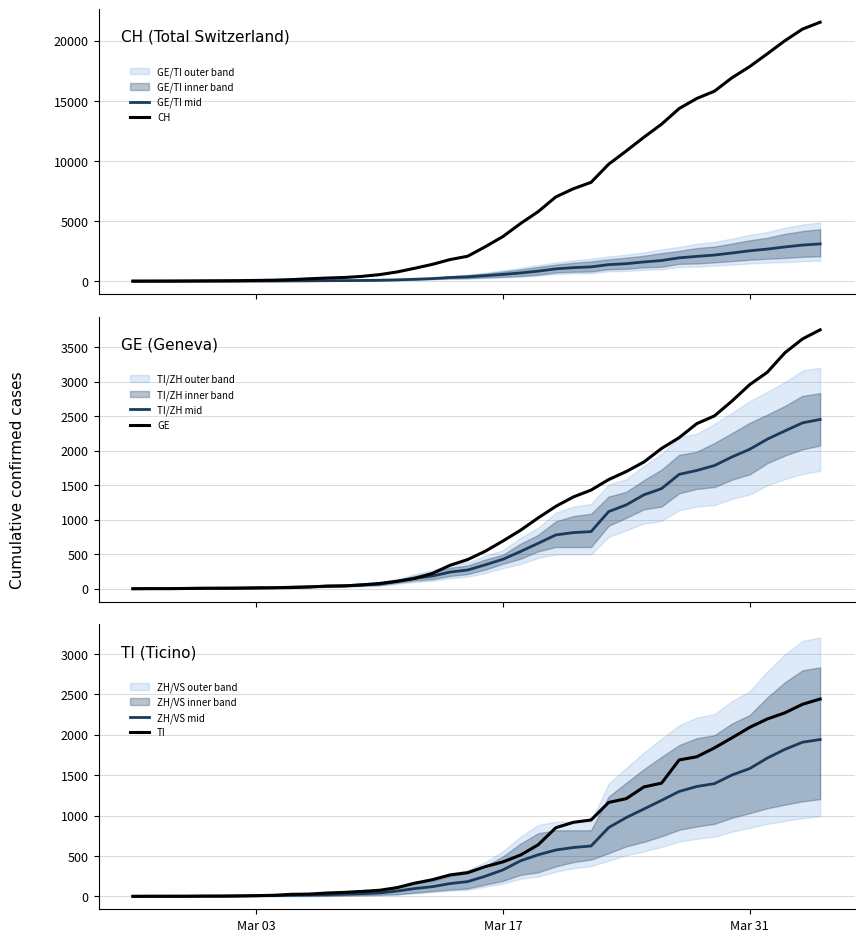

How many categories are shown in the chart?

40